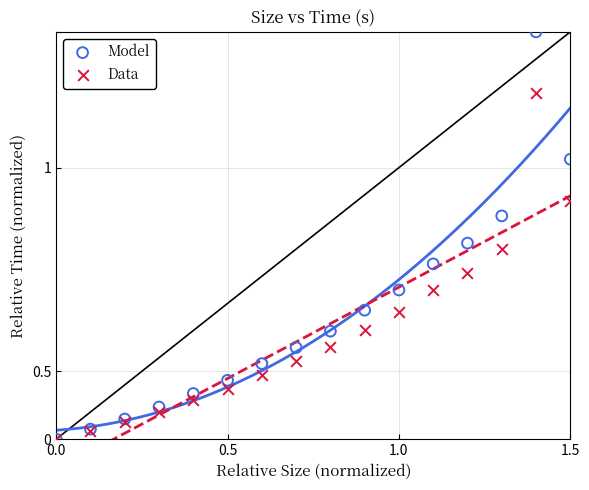

Which series has the largest Y range (max minus min)?

Model